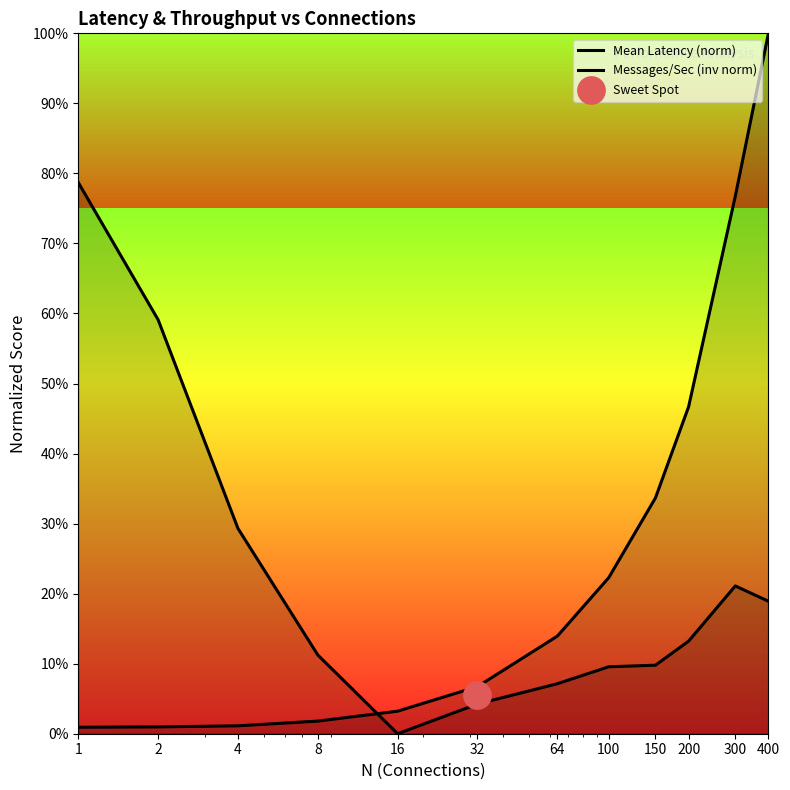

Which series has the largest total across all categories?

Mean Latency (norm)